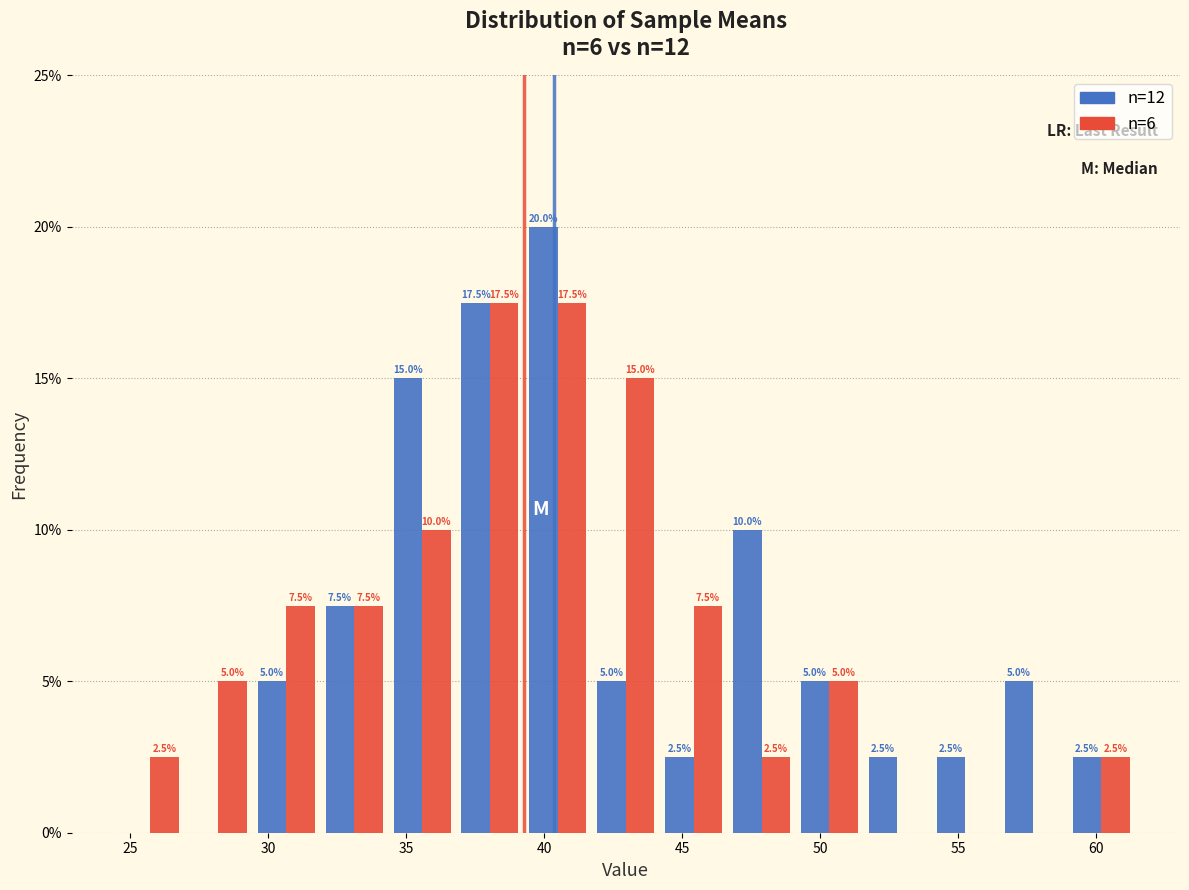

In the n=12 series, which range on the x-axis has the tallest bar?

39.5 to 41.5